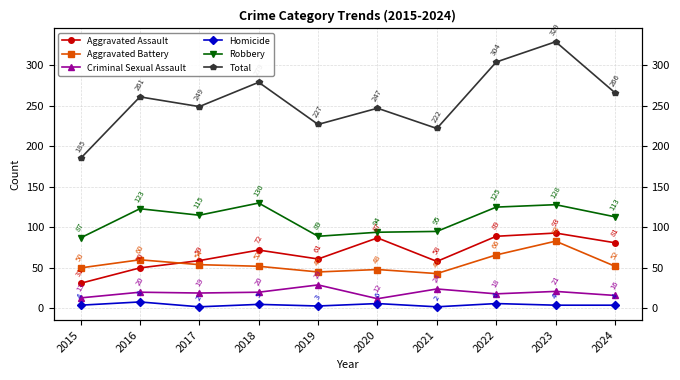

True or false: Homicide and Aggravated Assault cross at least once.

False